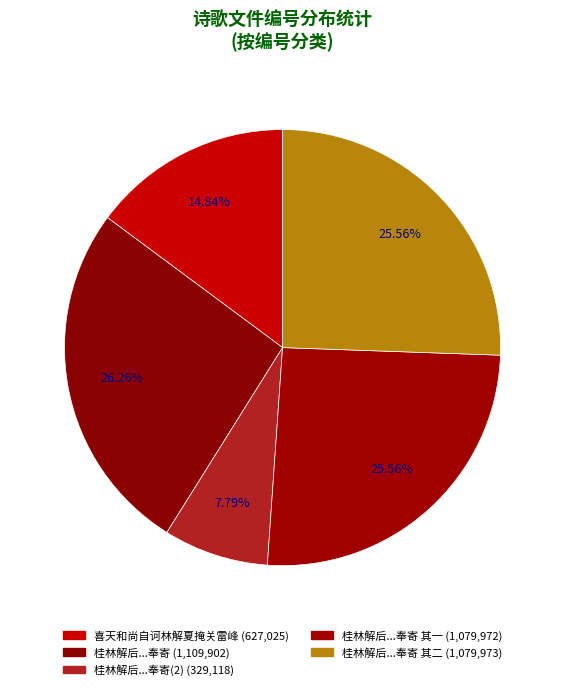

Does any single category account for the majority?

No